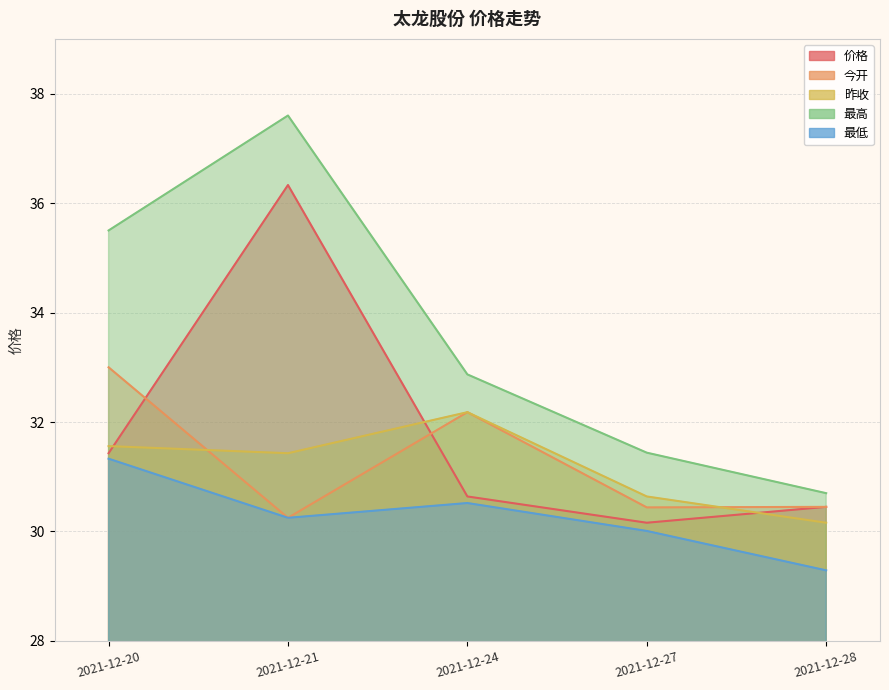

What is the sum of the 价格 values at 2021-12-20 and 2021-12-28?

61.9